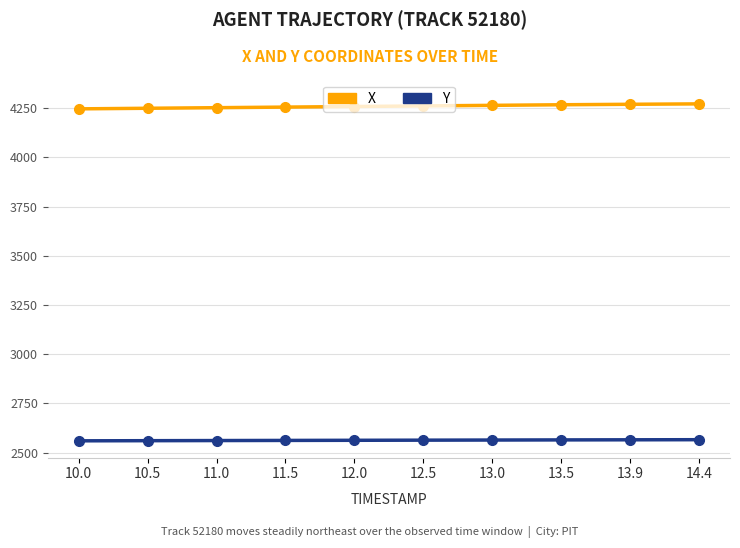

What are all the series names shown in the legend?

X, Y